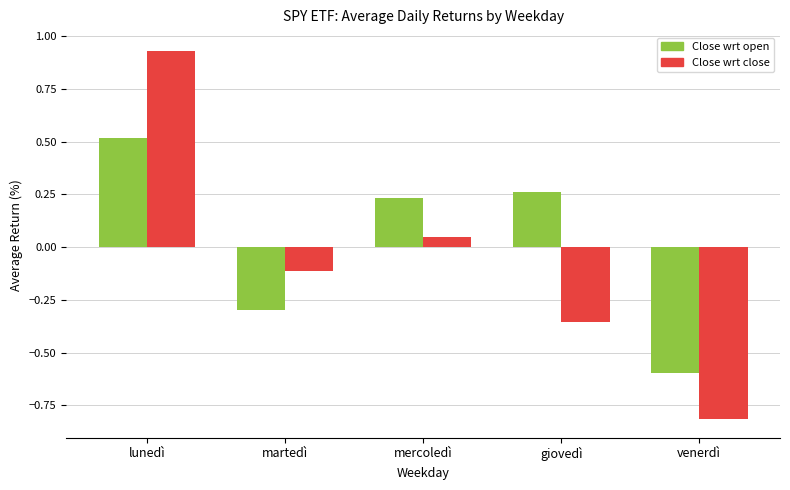

Which label corresponds to the largest value in the chart?

lunedì